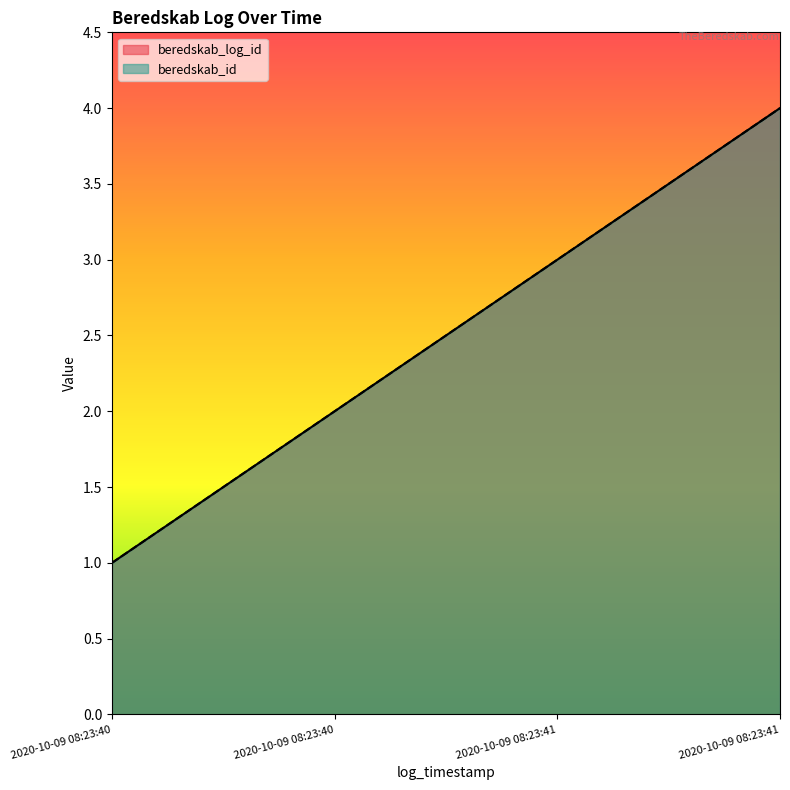

True or false: beredskab_id and beredskab_log_id cross at least once.

False